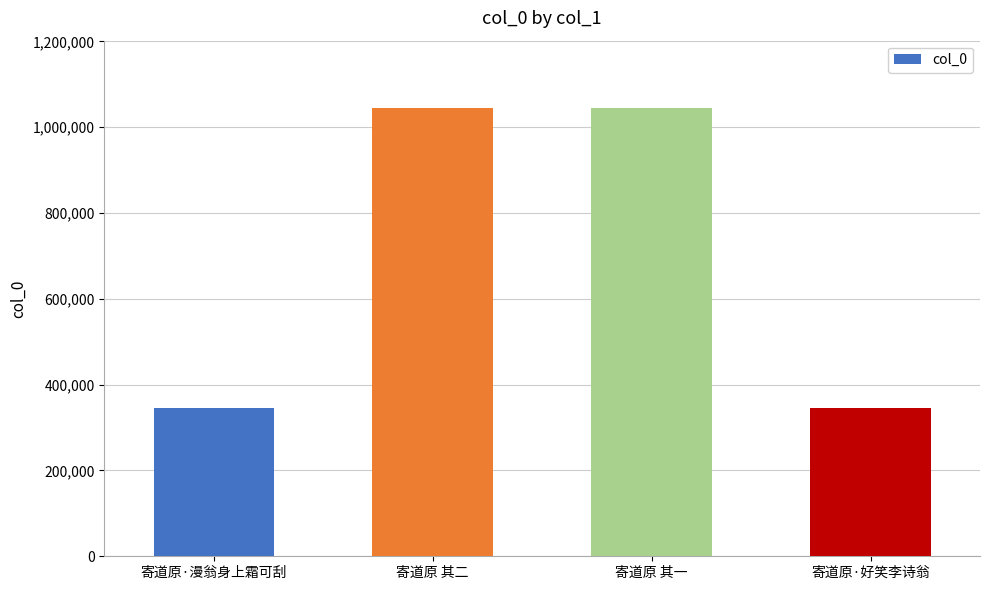

How many bars are there in total?

4